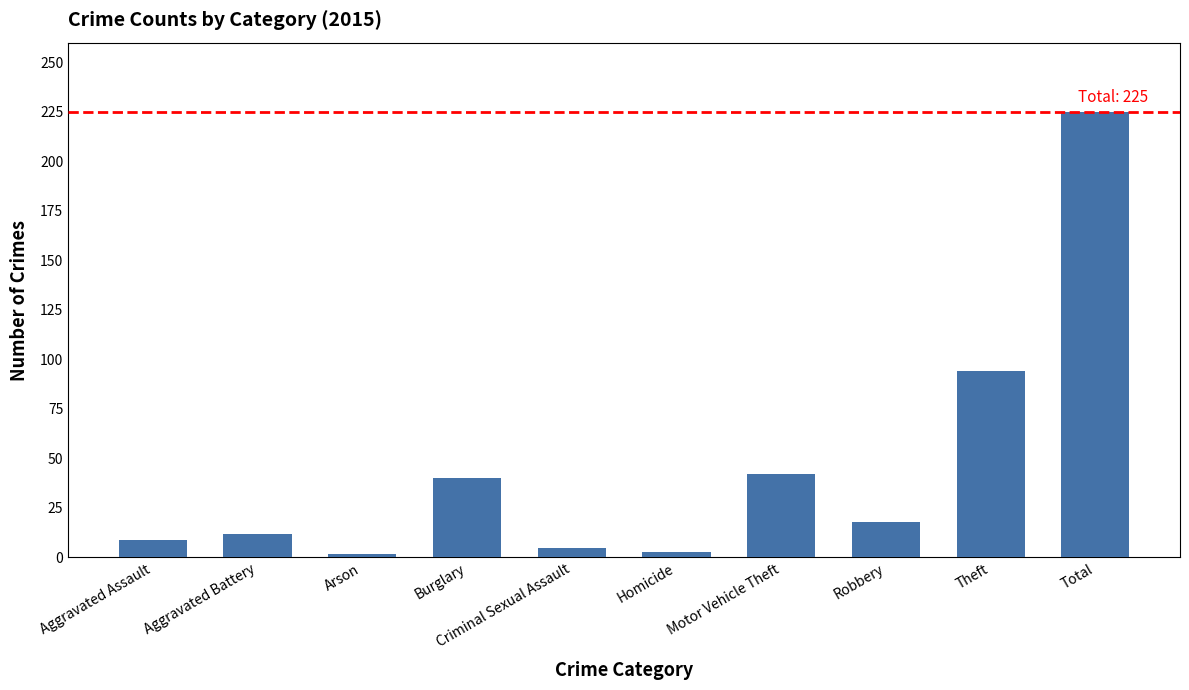

What is the label of the 4th bar from the left?

Burglary